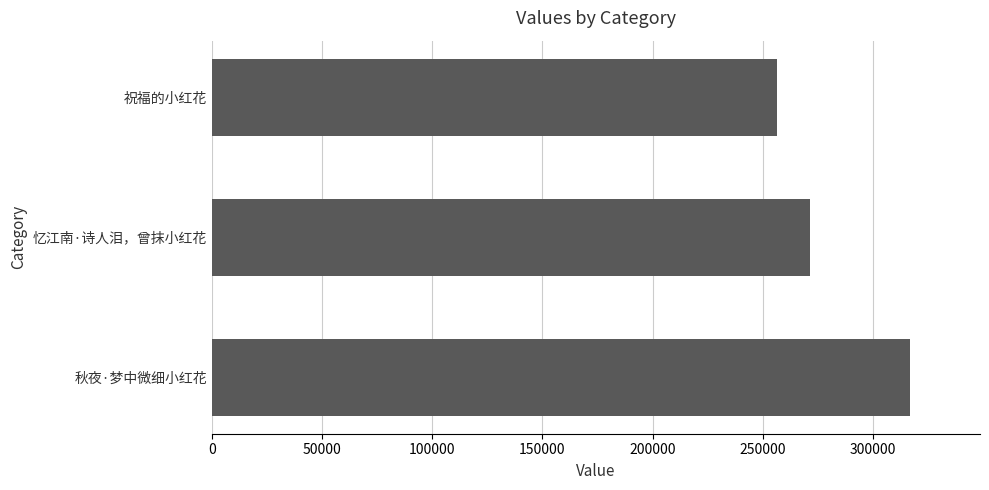

What is the label of the 1st bar from the top?

祝福的小红花